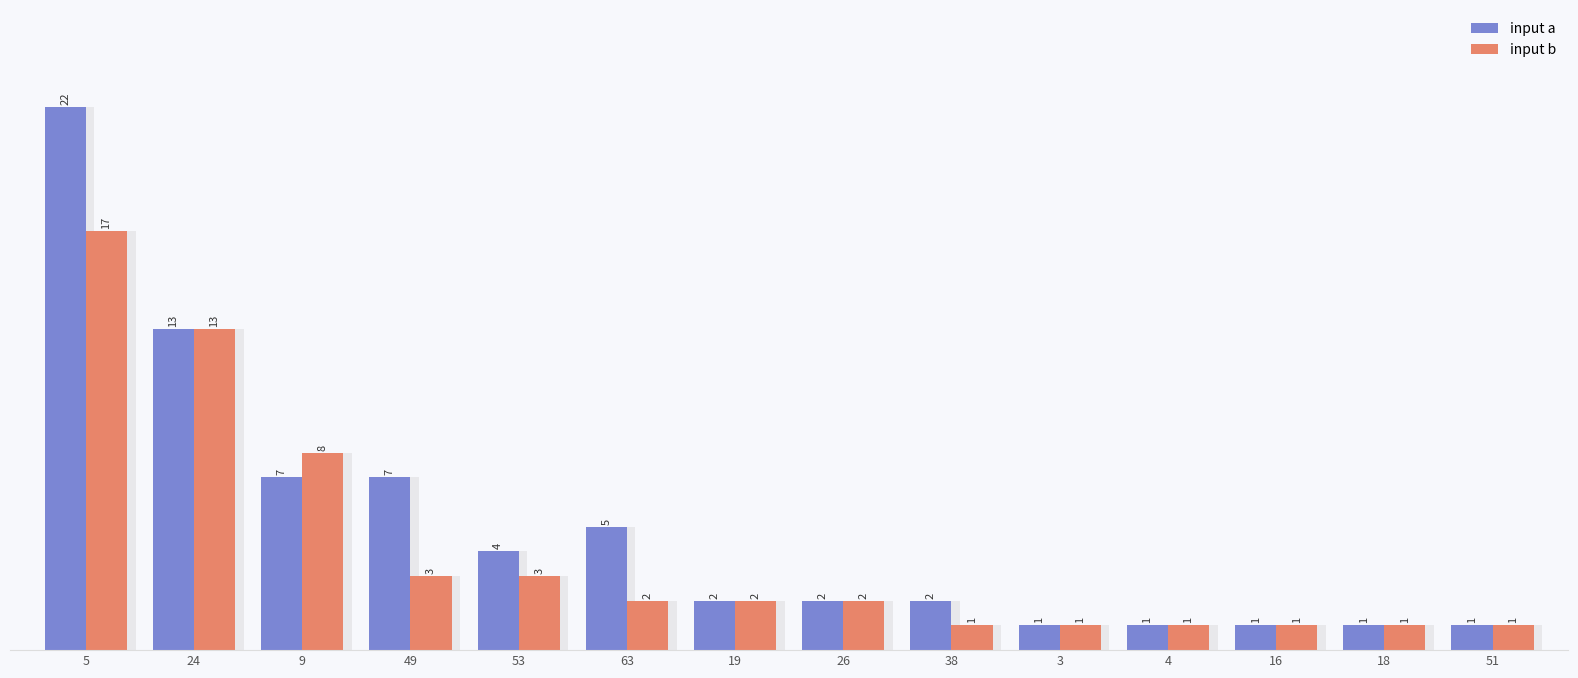

Reading right to left, extract all data points from this chart.

input a: 1	1	1	1	1	2	2	2	5	4	7	7	13	22
input b: 1	1	1	1	1	1	2	2	2	3	3	8	13	17